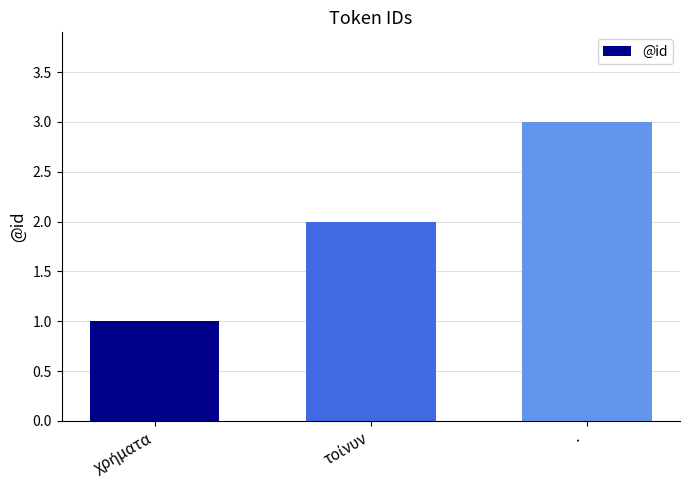

Does the chart contain any negative values?

No